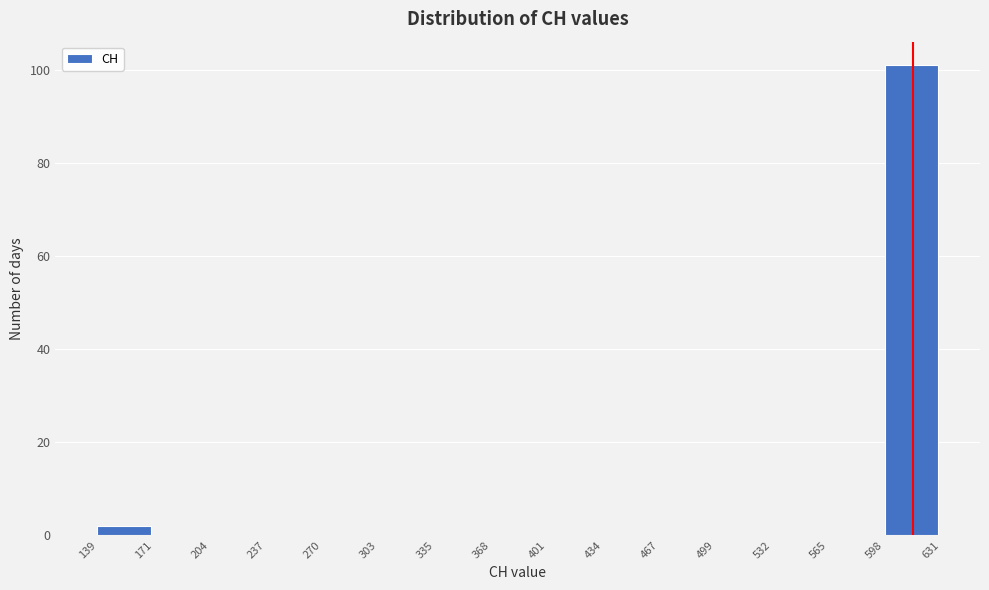

Reading left to right, transcribe this chart: for each bar, give the range it covers on the x-axis and its height. The values are not printed on the chart, so give them approximately, as read against the axis.

139 to 171: 2
171 to 204: 0
204 to 237: 0
237 to 270: 0
270 to 303: 0
303 to 335: 0
335 to 368: 0
368 to 401: 0
401 to 434: 0
434 to 467: 0
467 to 499: 0
499 to 532: 0
532 to 565: 0
565 to 598: 0
598 to 631: 102